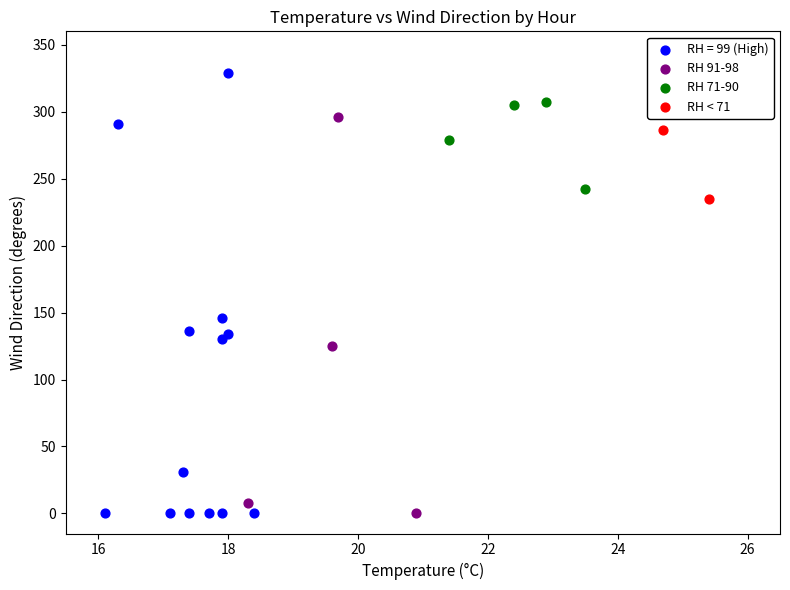

Which series reaches the maximum Y coordinate?

RH = 99 (High)